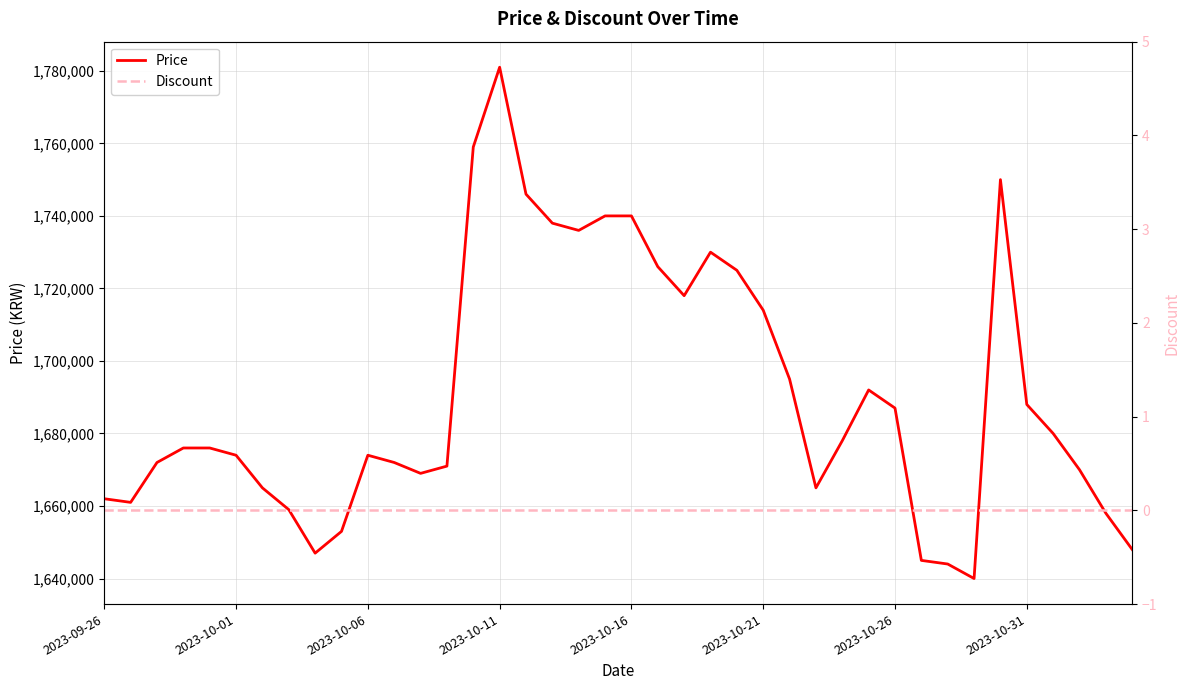

What is the highest value of the Price series?

1781000